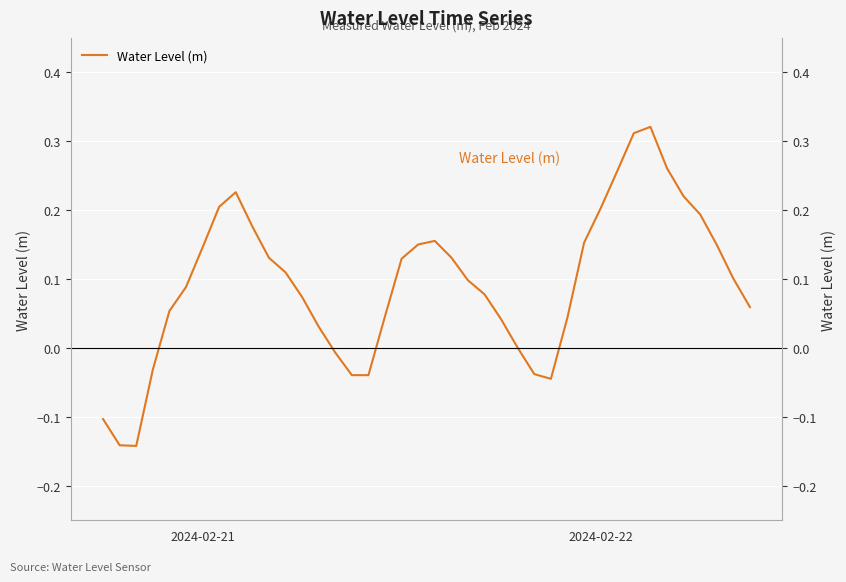

Between 2024-02-21 and 2, which is larger?

2024-02-21